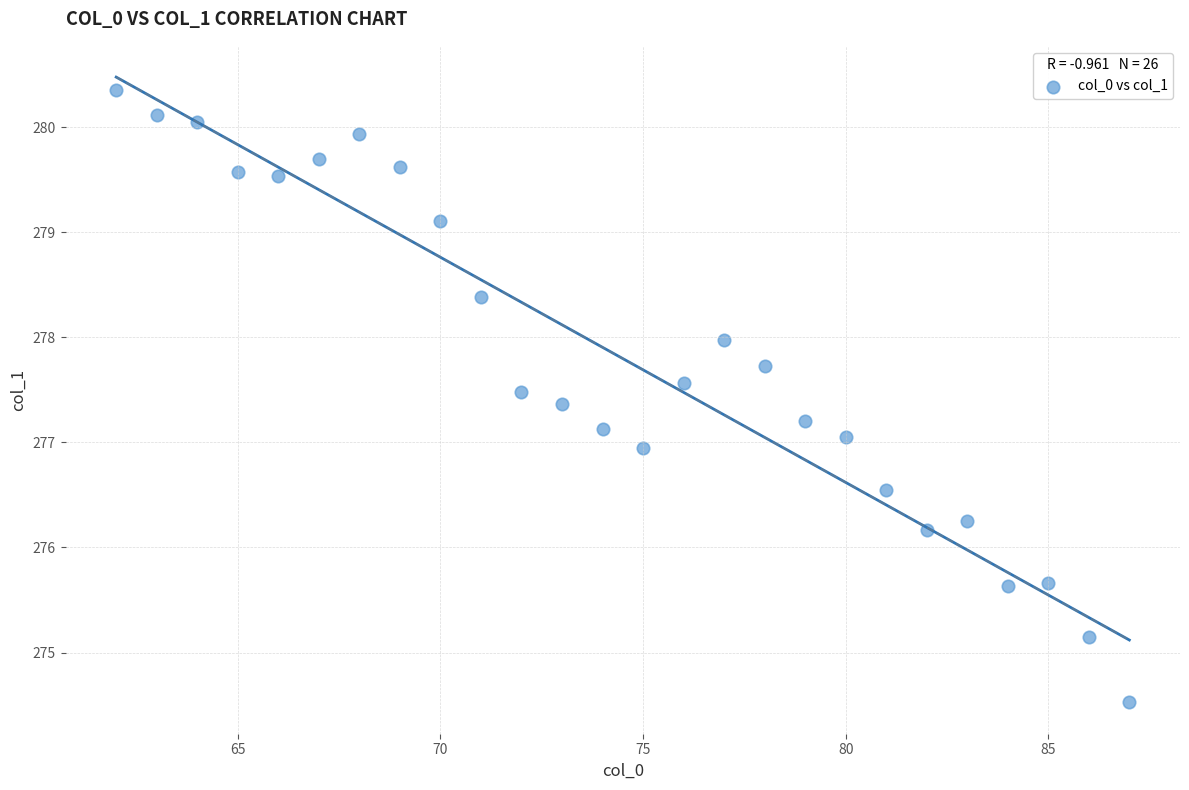

What is the range of X values (max minus min)?

25.0